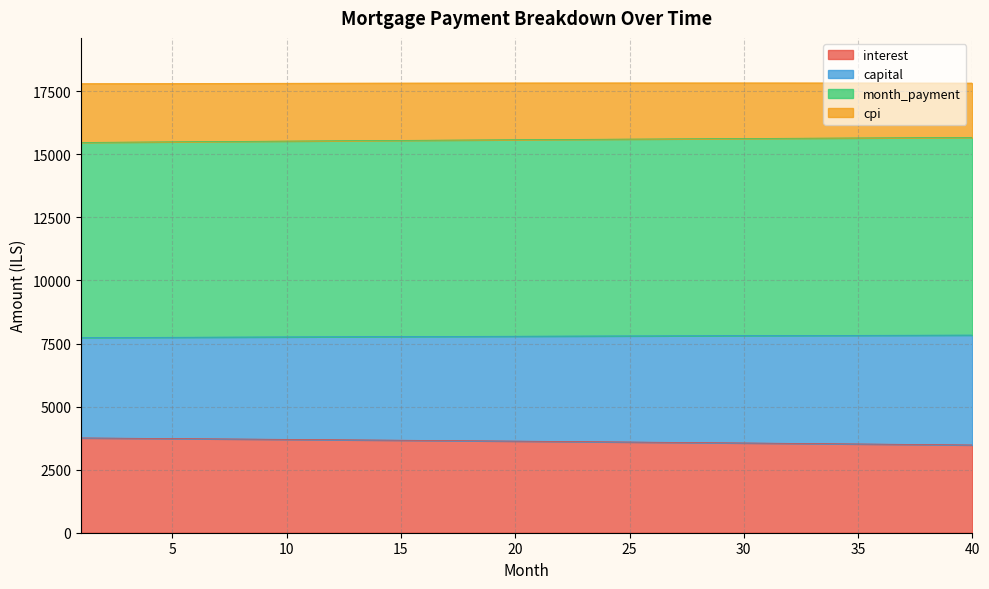

Which label corresponds to the largest value in the chart?

40